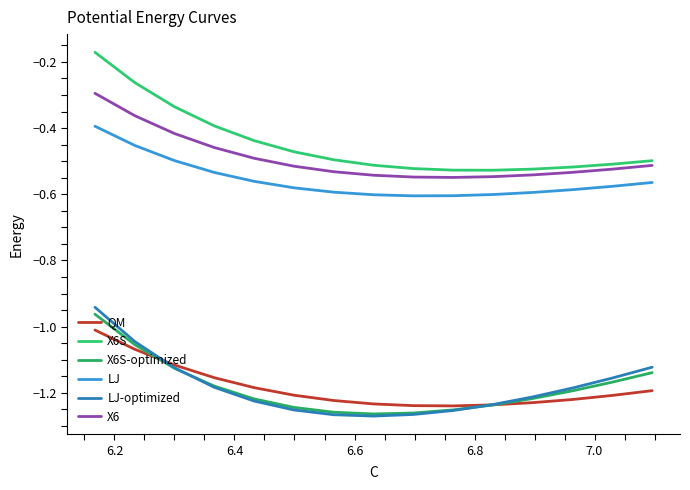

Does the chart have visible grid lines?

No